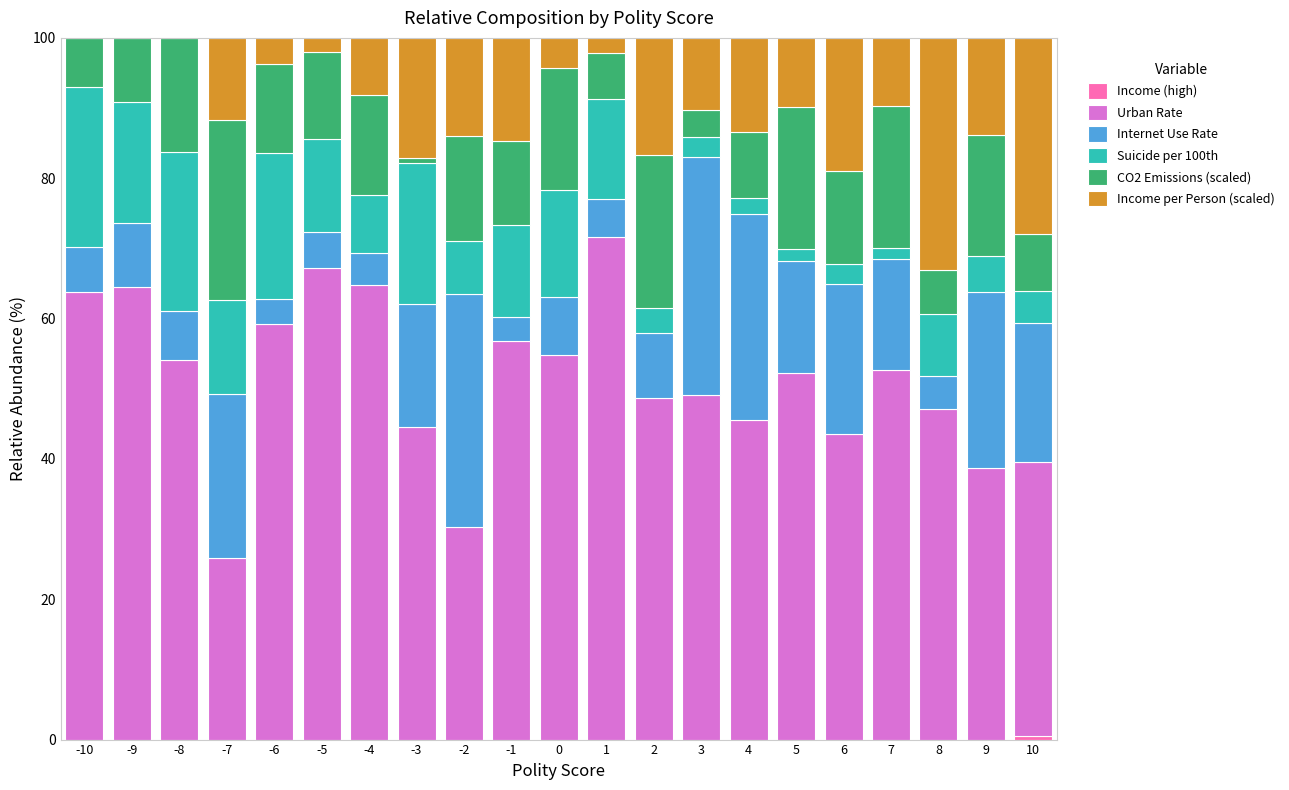

What is the total value across all series at 9?

100.0